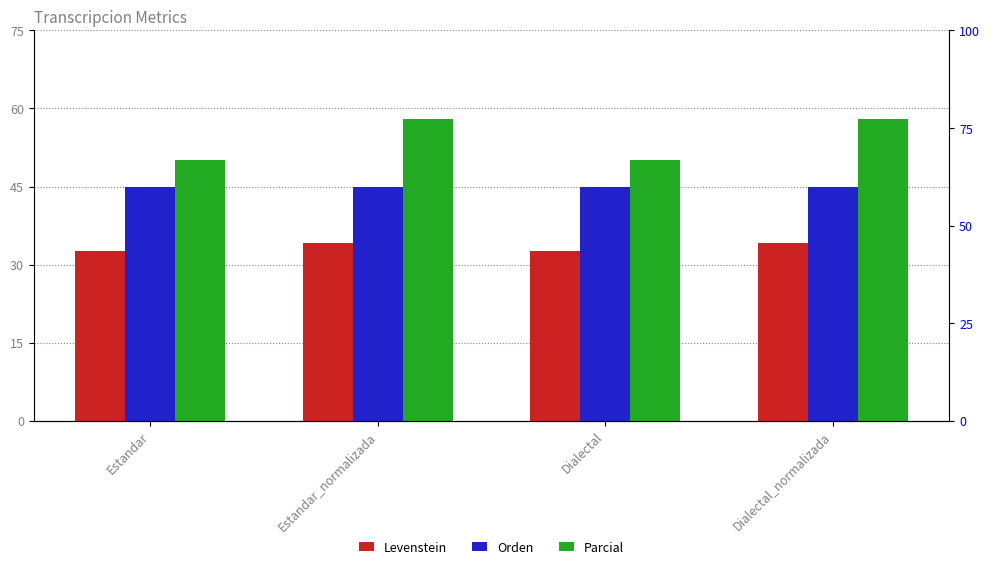

At which label is Levenstein closest to 33?

Estandar